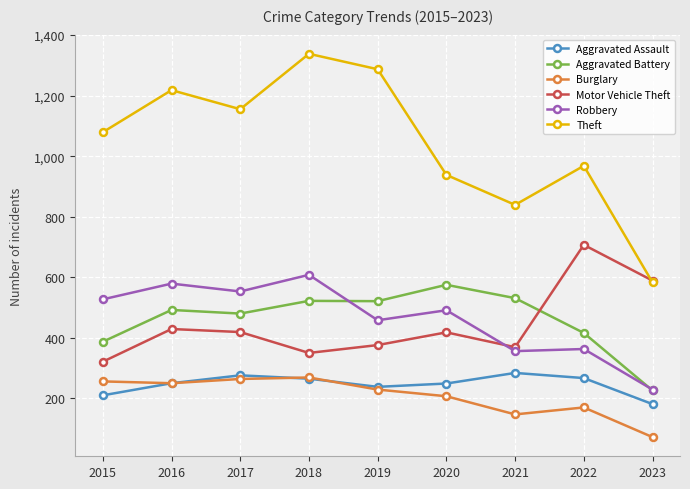

What is the difference between the Aggravated Battery values at 2015 and 2019?

134